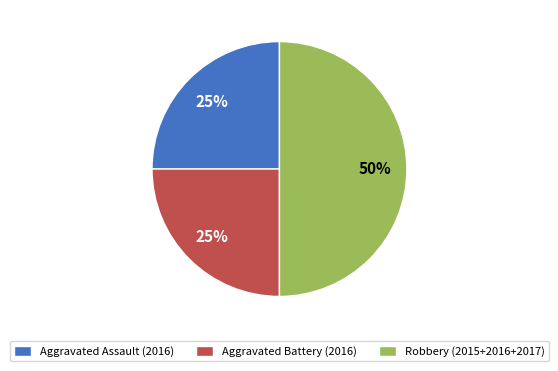

Is Aggravated Battery (2016) the majority of the pie?

No